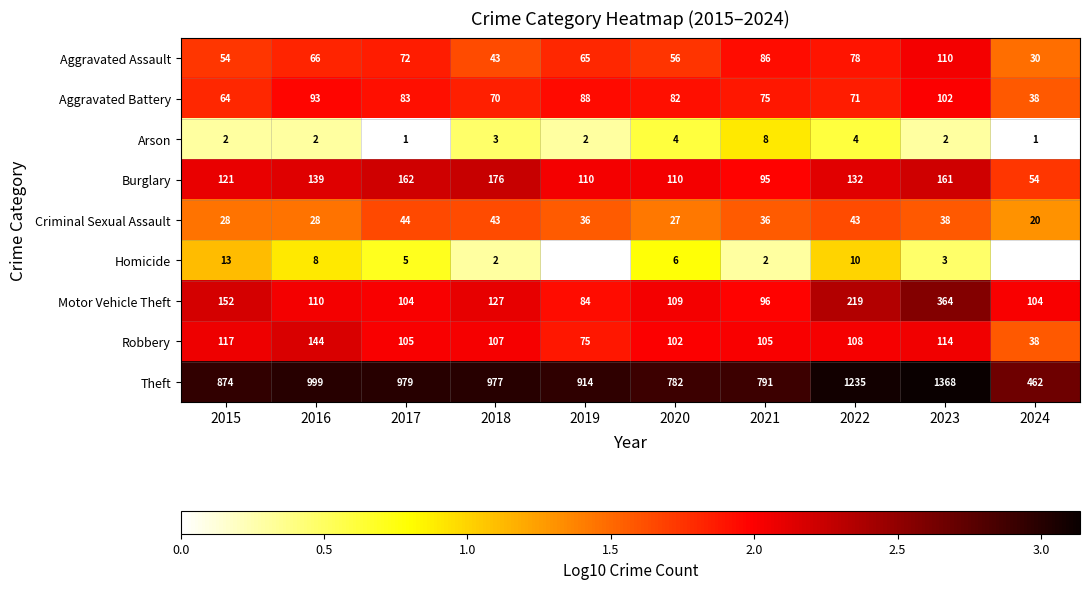

The value of Robbery at 2018 is 0.7. True or false?

False